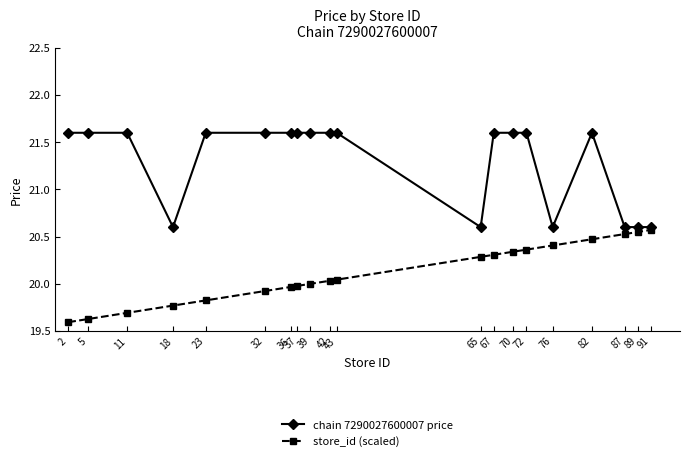

Does the chart display data point markers on the line(s)?

Yes